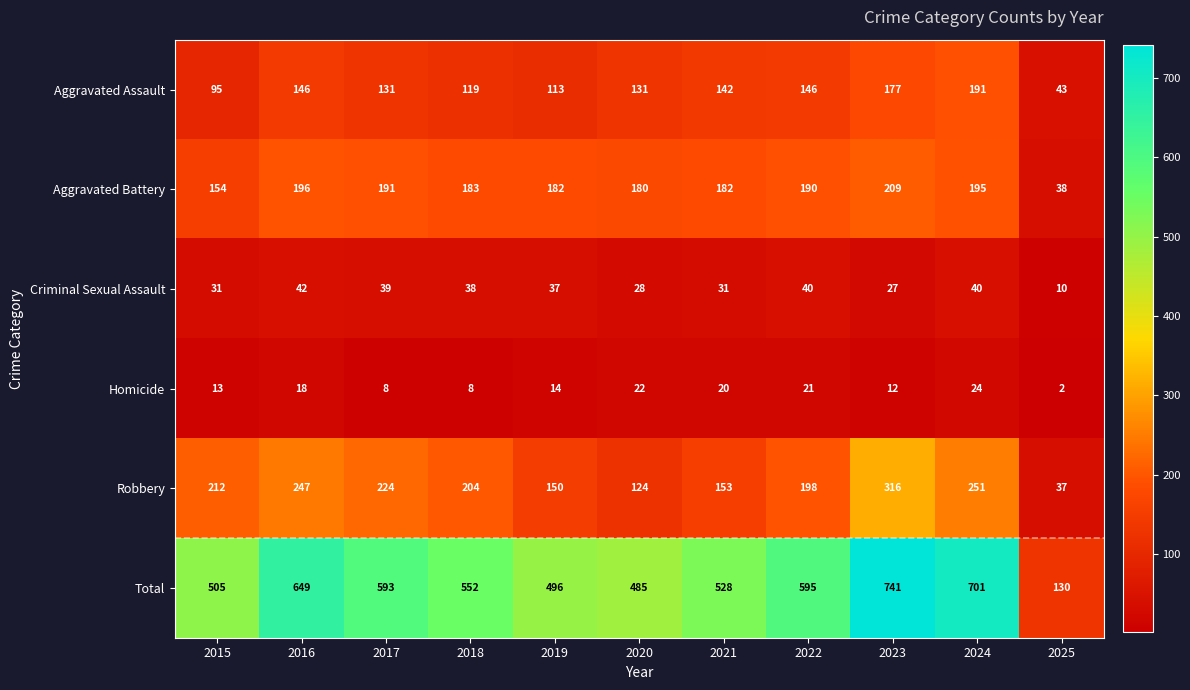

What is the sum of the Robbery values at 2020 and 2025?

161